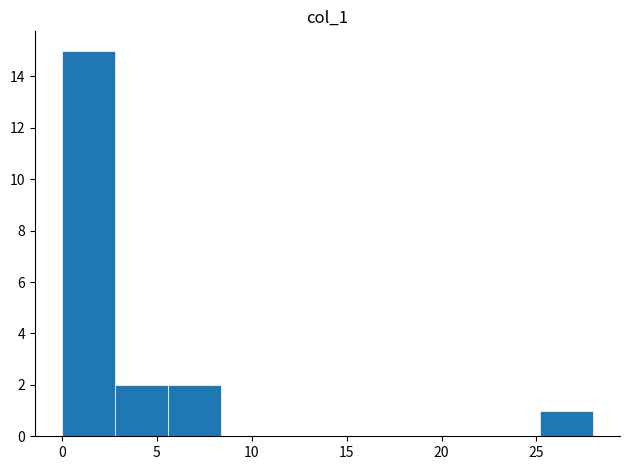

How tall is the bar that spans 2.8 to 5.6 on the x-axis? Neither the bar edges nor the heights are printed on the chart, so give them approximately, as read against the axes.

2